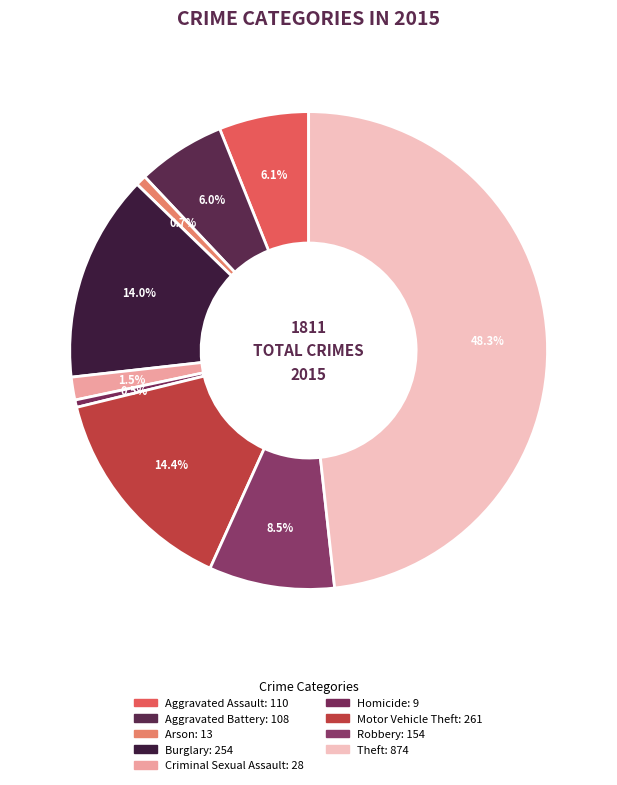

How many slices are in this pie chart?

9